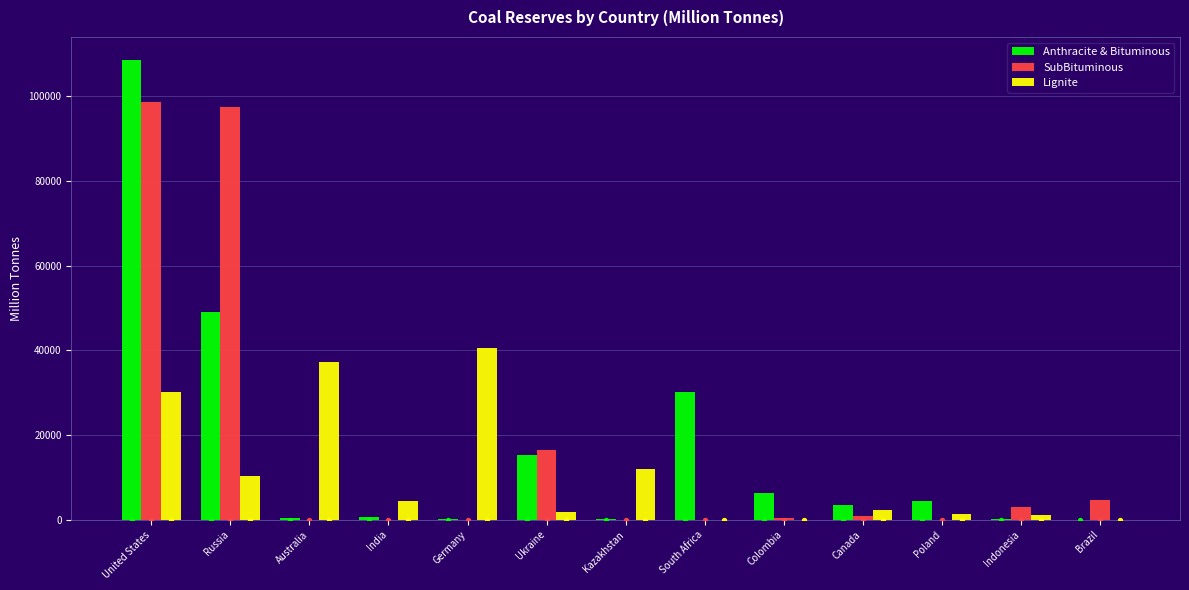

Which series has the largest total across all categories?

SubBituminous